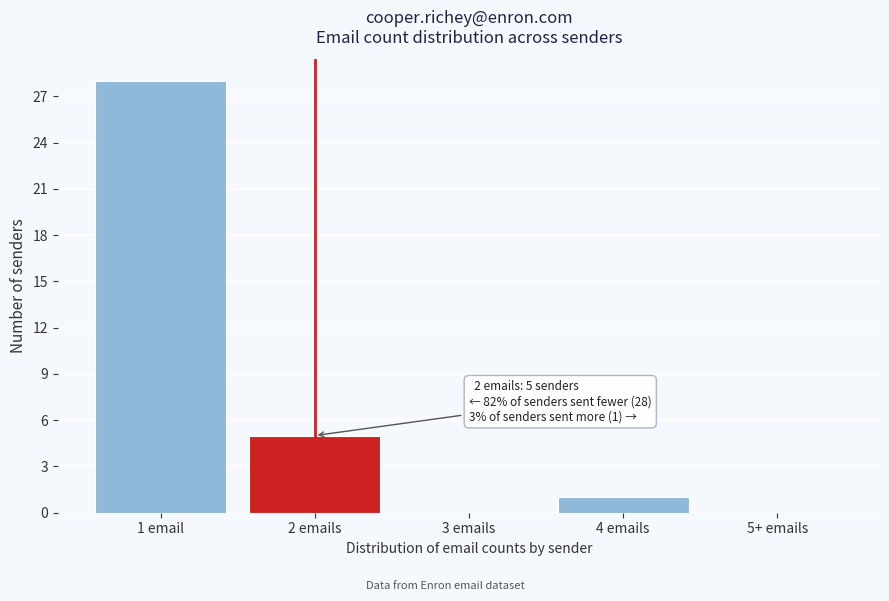

Reading left to right, transcribe all the data shown in this chart.

1 email=28	2 emails=5	3 emails=0	4 emails=1	5+ emails=0